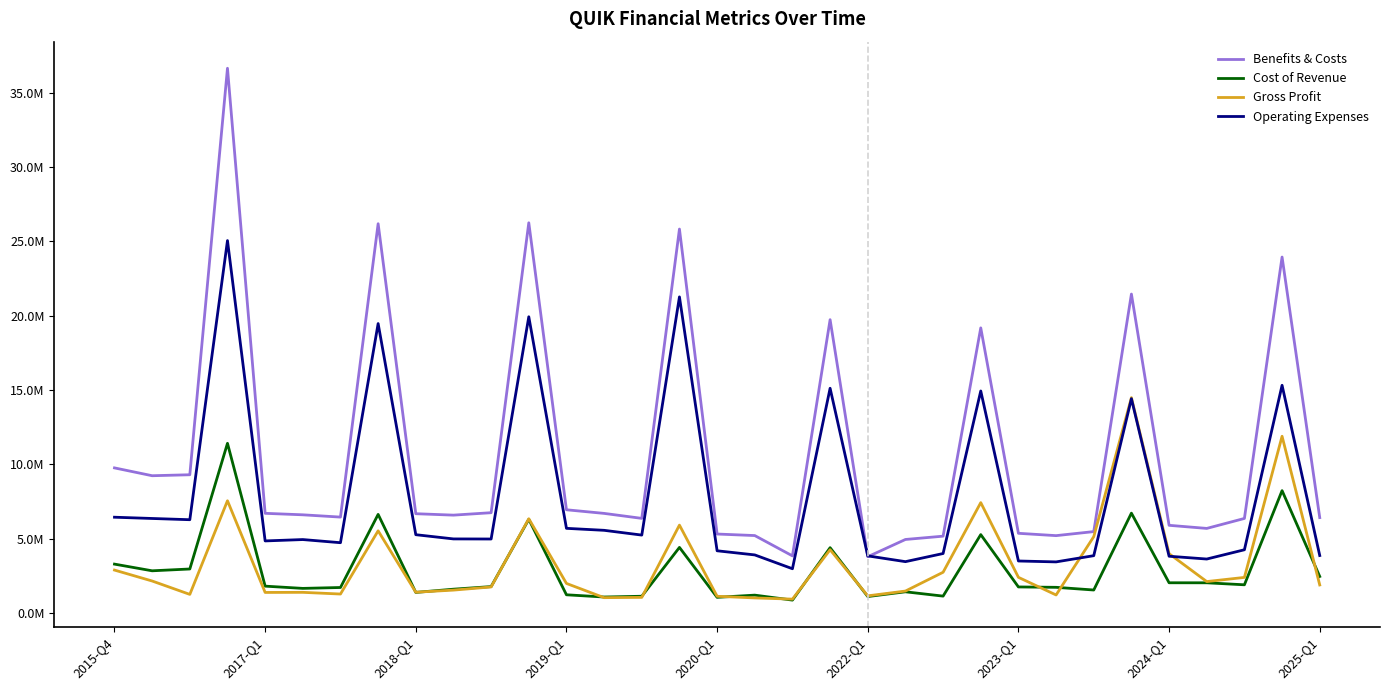

What are all the series names shown in the legend?

Benefits & Costs, Cost of Revenue, Gross Profit, Operating Expenses